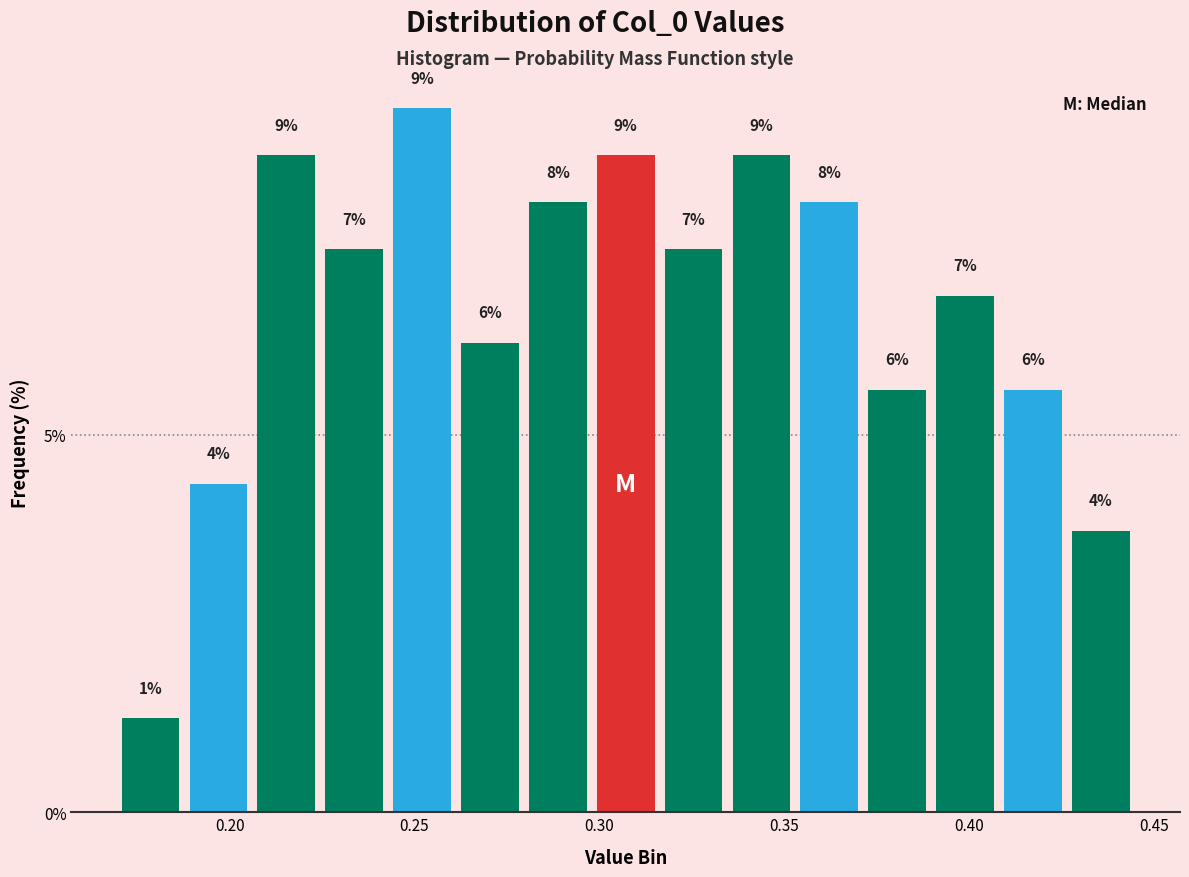

Around what value on the x-axis is the tallest bar? Give the approximate position of its centre, as read against the axis.

0.250